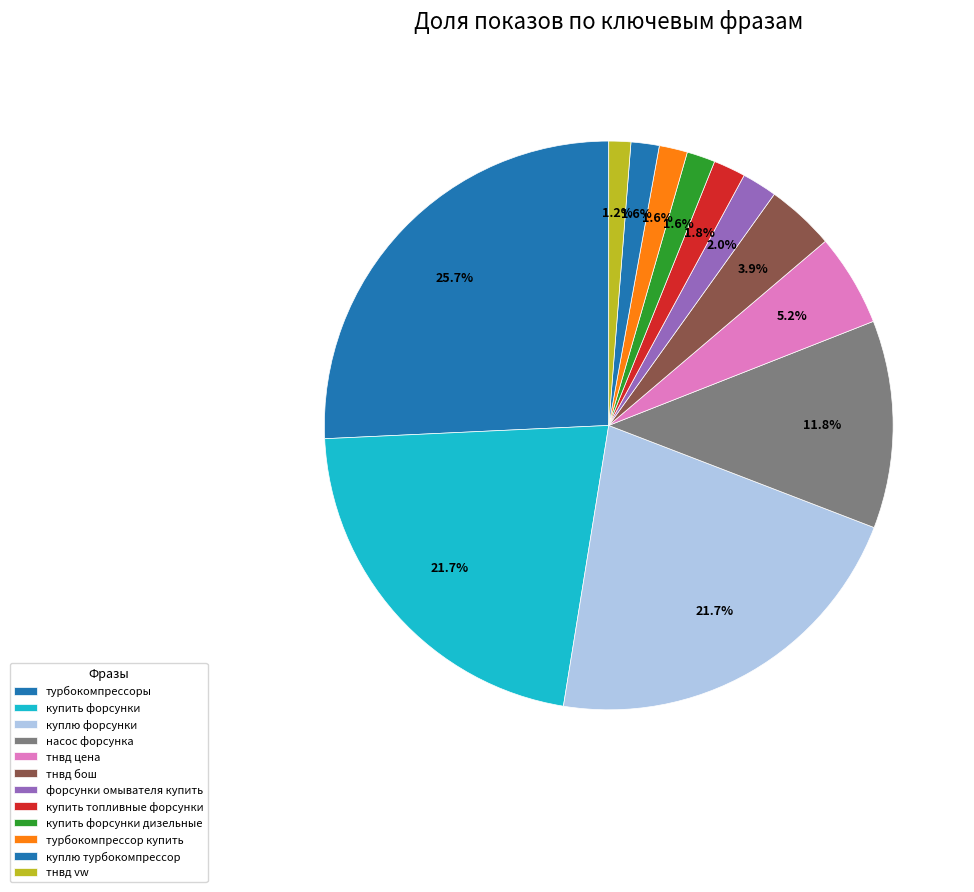

What percentage is the турбокомпрессор купить slice, to the nearest percent?

2%